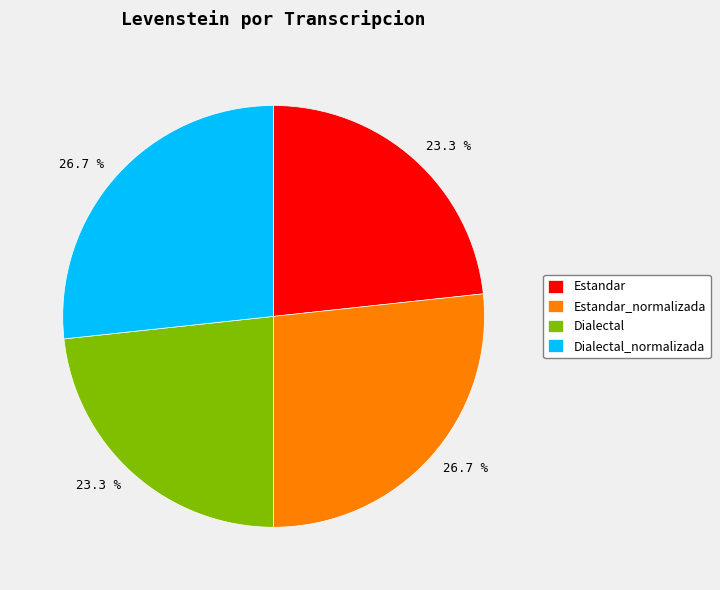

Does any single category account for the majority?

No